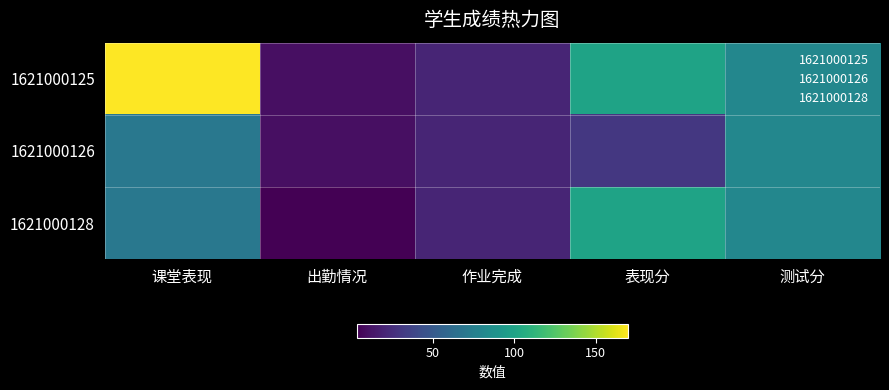

Reading left to right, list all the values displayed in this chart.

1621000125: 课堂表现=170	出勤情况=10	作业完成=20	表现分=100	测试分=80
1621000126: 课堂表现=70	出勤情况=10	作业完成=20	表现分=30	测试分=80
1621000128: 课堂表现=70	出勤情况=3	作业完成=20	表现分=100	测试分=80